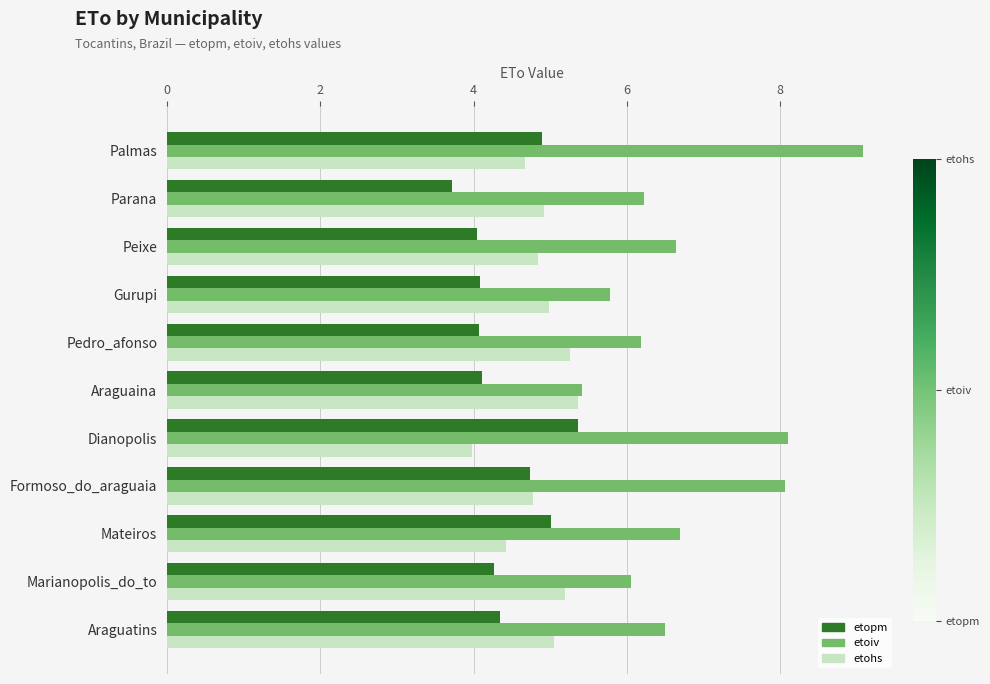

Rank the series by their average value, from lowest to highest.

etopm, etohs, etoiv